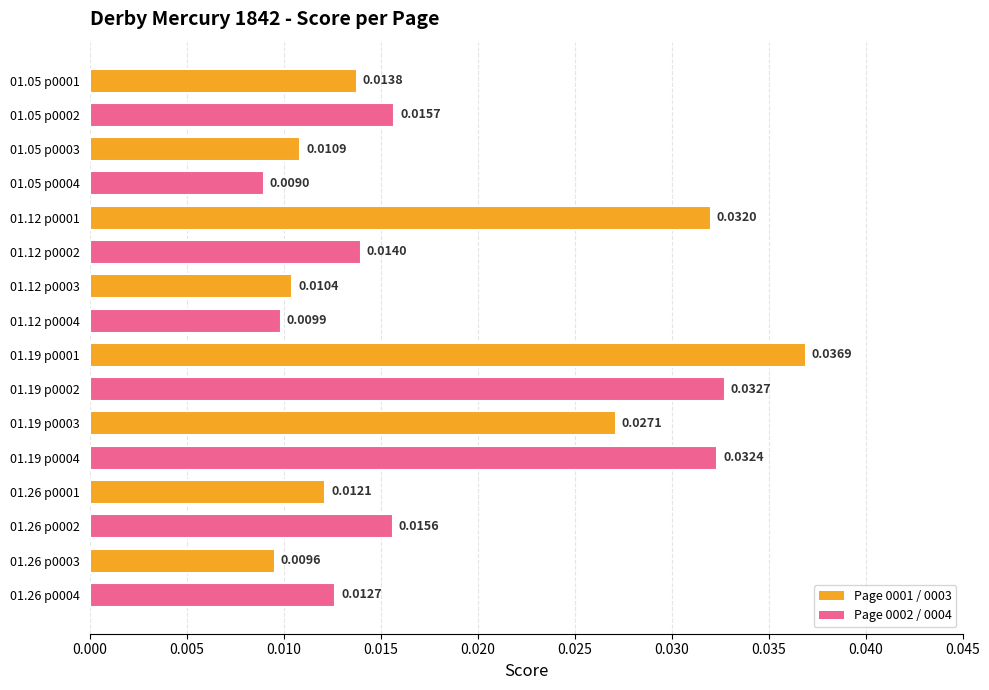

Rank the categories by value from highest to lowest.

01.19 p0001, 01.19 p0002, 01.19 p0004, 01.12 p0001, 01.19 p0003, 01.05 p0002, 01.26 p0002, 01.12 p0002, 01.05 p0001, 01.26 p0004, 01.26 p0001, 01.05 p0003, 01.12 p0003, 01.12 p0004, 01.26 p0003, 01.05 p0004